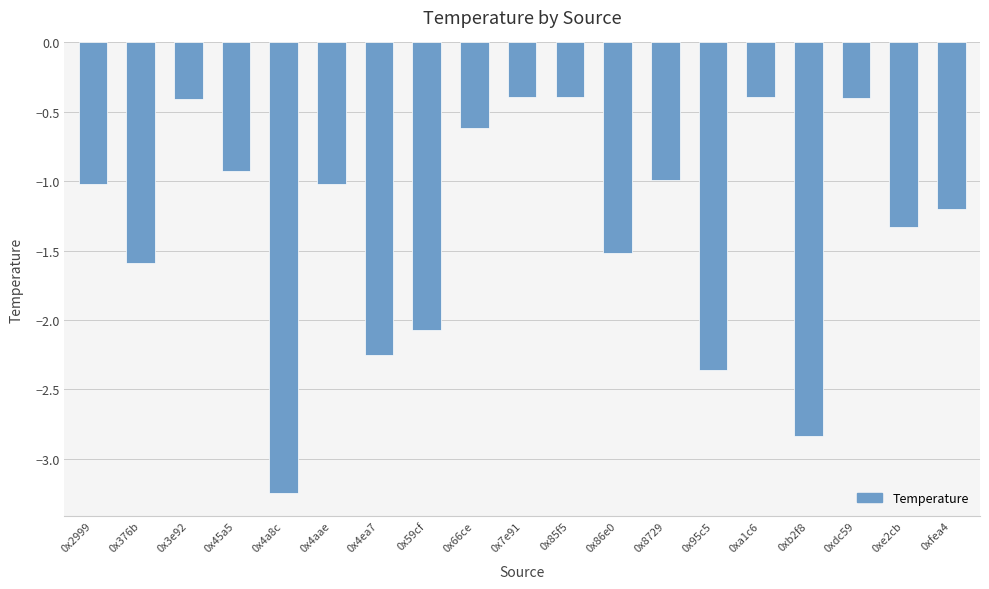

What position from the right is 0x45a5?

16